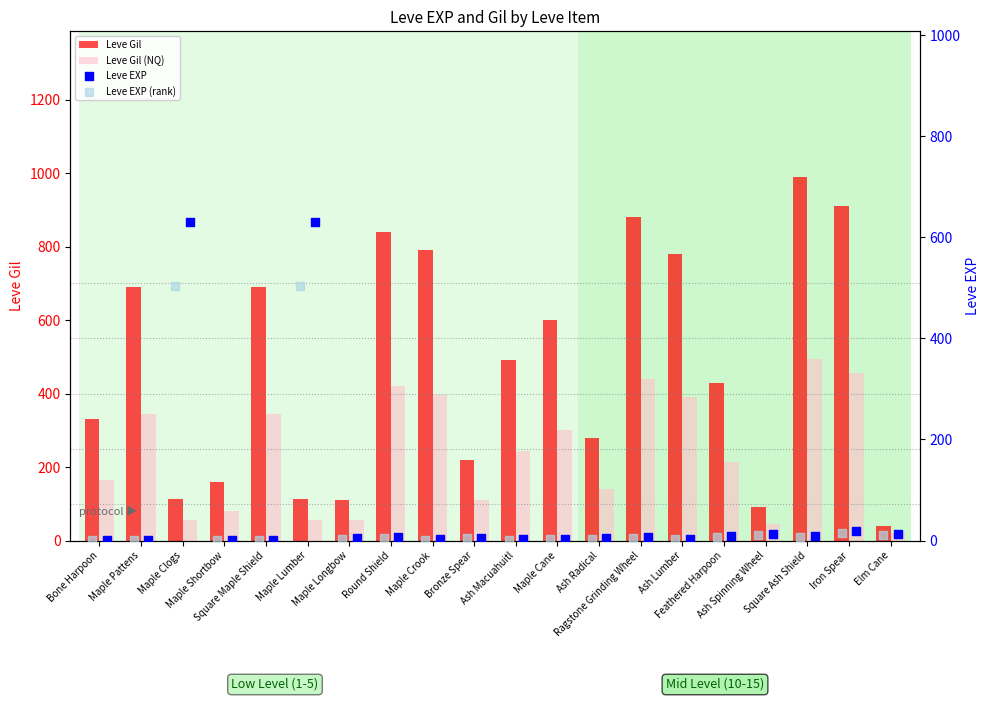

Which series reaches the maximum Y coordinate?

Leve Gil